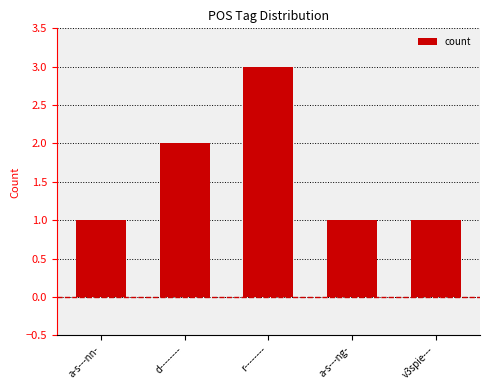

Approximately how many times larger is the value at r-------- compared to a-s---ng-?

3.0